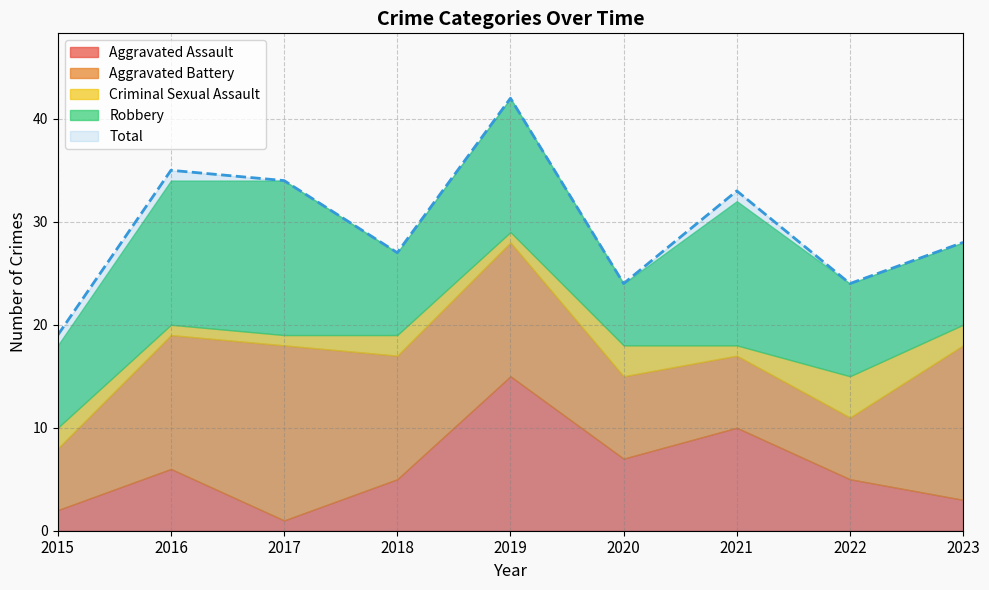

At 2022, list the series in order from largest to smallest.

Total, Robbery, Aggravated Battery, Aggravated Assault, Criminal Sexual Assault